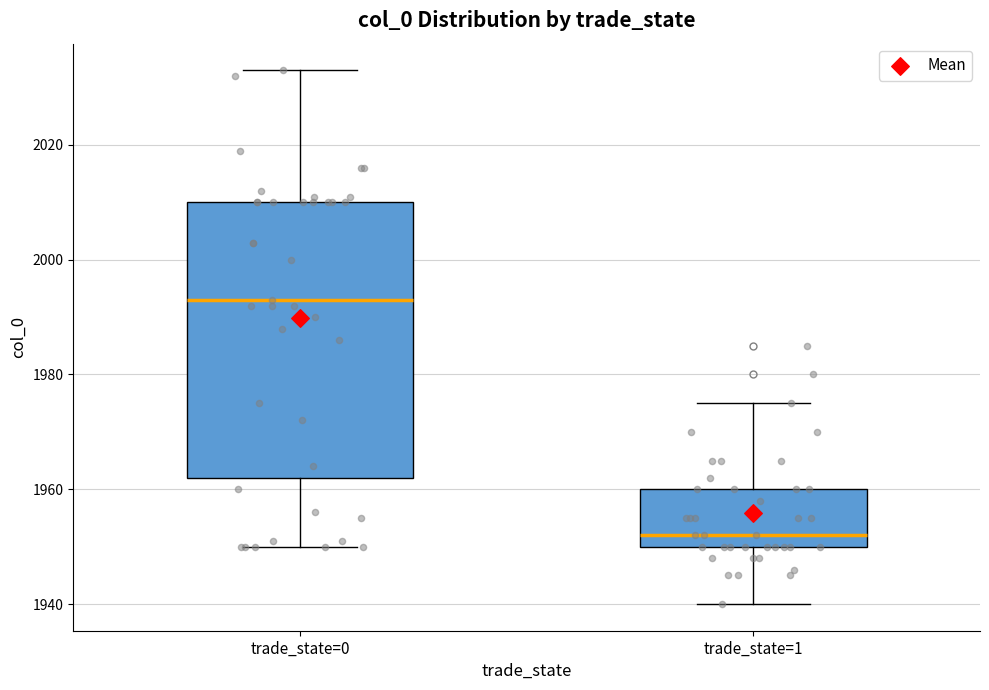

Reading left to right, transcribe this box plot: for each box, give where its median line is, the range the box spans, and where its two whiskers end, as read against the y-axis. The values are not printed on the chart, so give them approximately, as read against the axis.

trade_state=0: median 1994, box 1962 to 2010, whiskers 1950 to 2034
trade_state=1: median 1952, box 1950 to 1960, whiskers 1940 to 1976